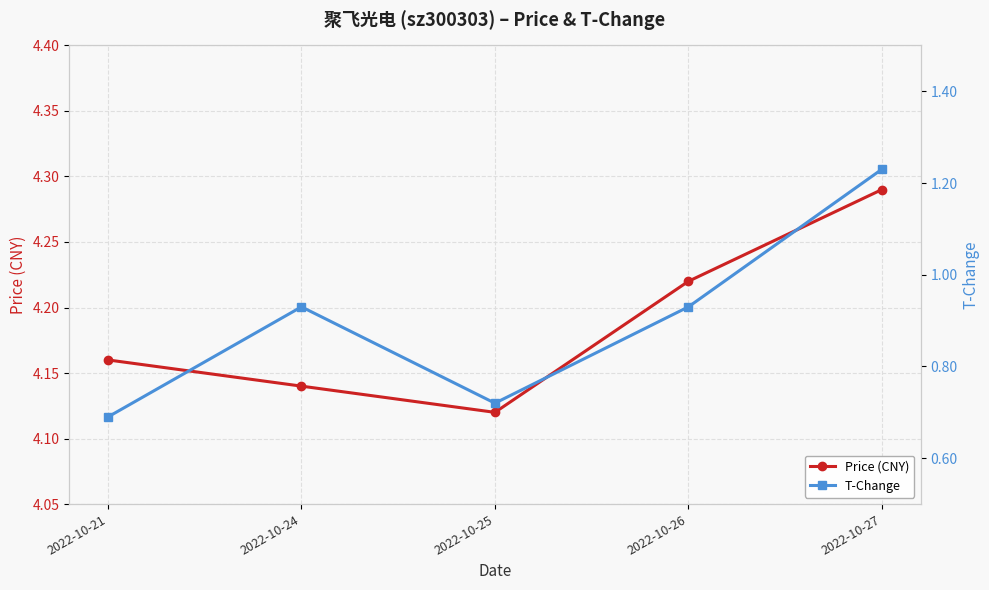

Count the Price (CNY) values in the range 4 to 5.

5